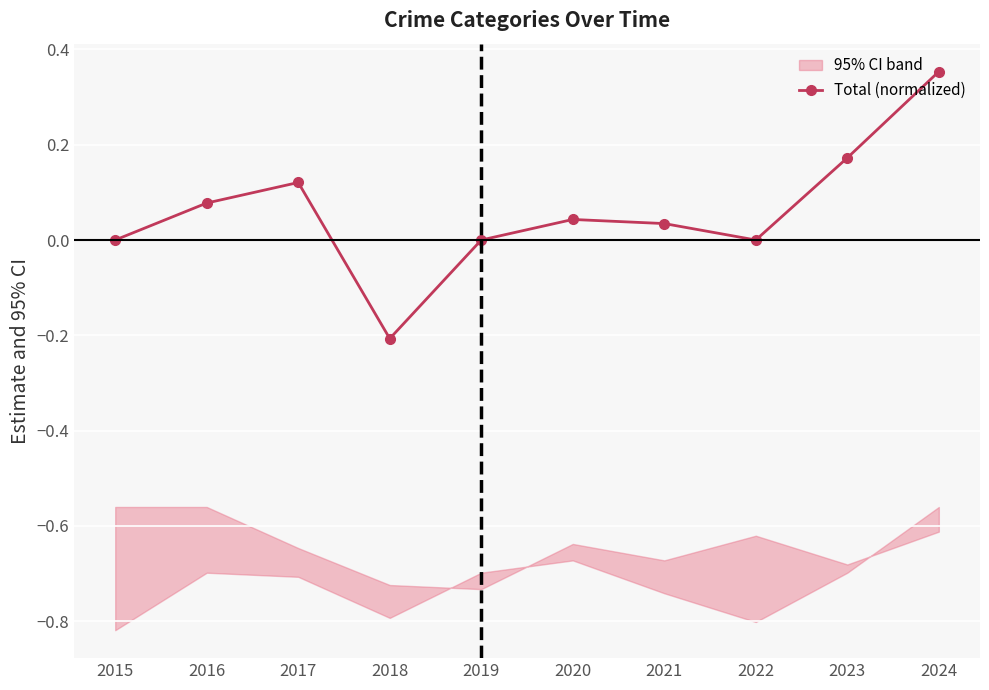

How many positive values are there?

6